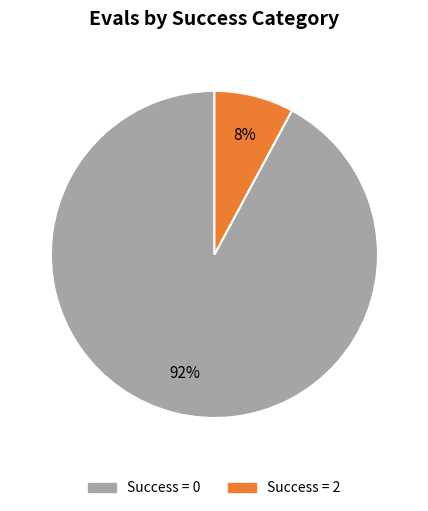

To the nearest percent, what is the difference between the largest and smallest slice percentages?

84%